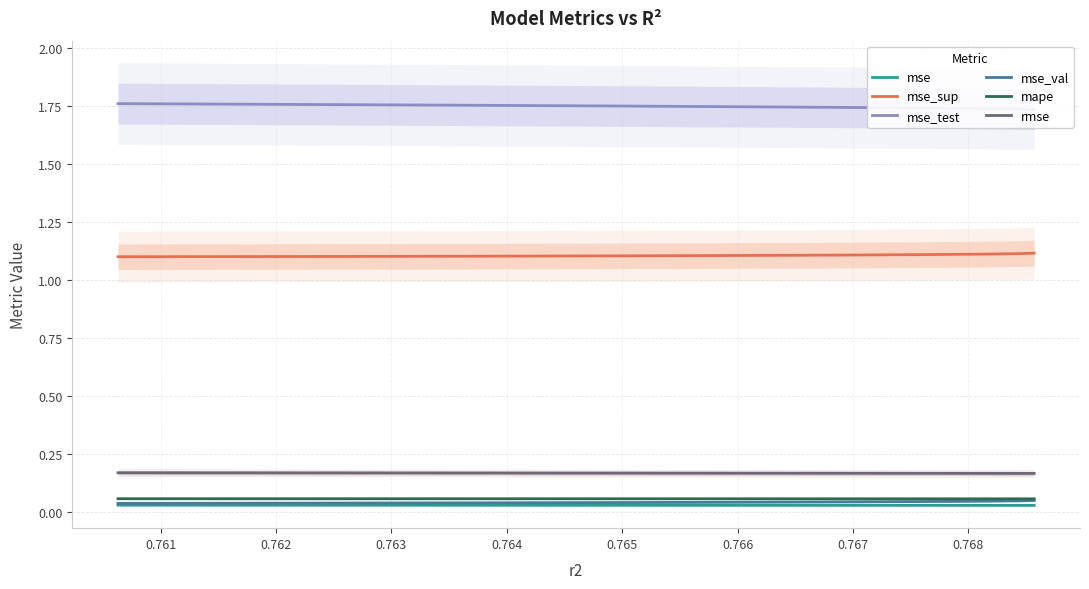

Reading left to right, extract all data points from this chart.

mse: 0.0	0.0	0.0	0.0	0.0	0.0	0.0	0.0	0.0	0.0
mse_sup: 1.1	1.1	1.1	1.1	1.1	1.1	1.1	1.1	1.1	1.1
mse_test: 1.8	1.8	1.8	1.7	1.7	1.7	1.7	1.7	1.7	1.7
mse_val: 0.0	0.0	0.0	0.0	0.0	0.0	0.0	0.0	0.0	0.0
mape: 0.1	0.1	0.1	0.1	0.1	0.1	0.1	0.1	0.1	0.1
rmse: 0.2	0.2	0.2	0.2	0.2	0.2	0.2	0.2	0.2	0.2